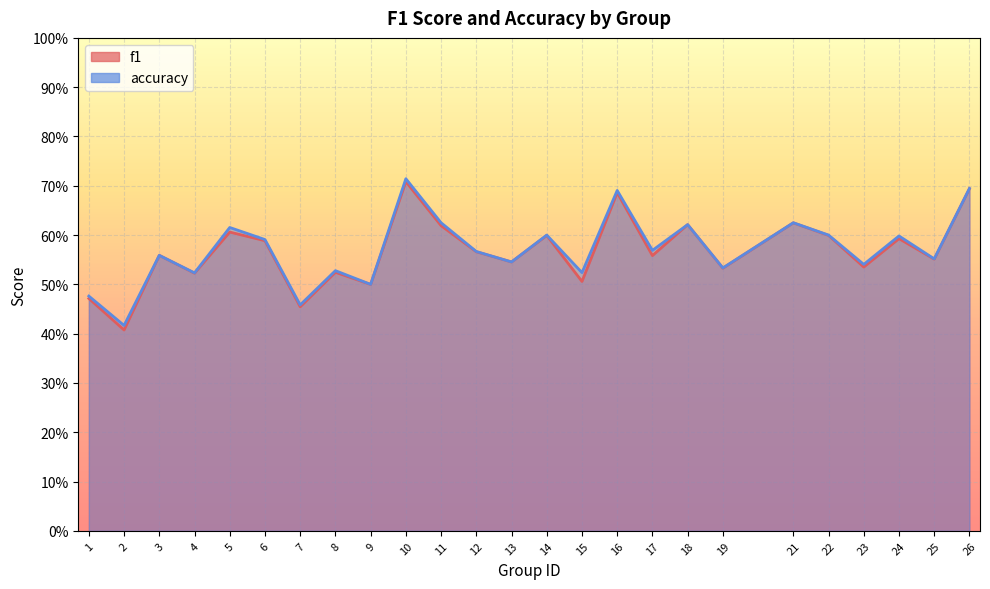

At 1, list the series in order from smallest to largest.

f1, accuracy